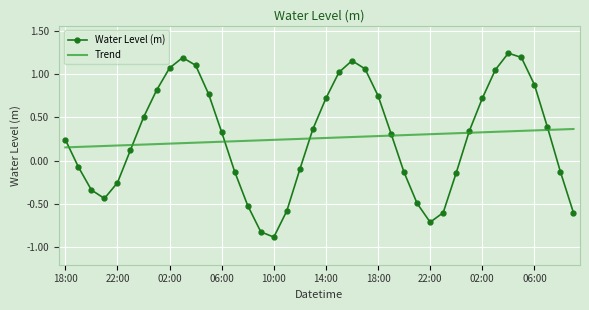

What is the minimum value shown in the chart?

-0.9